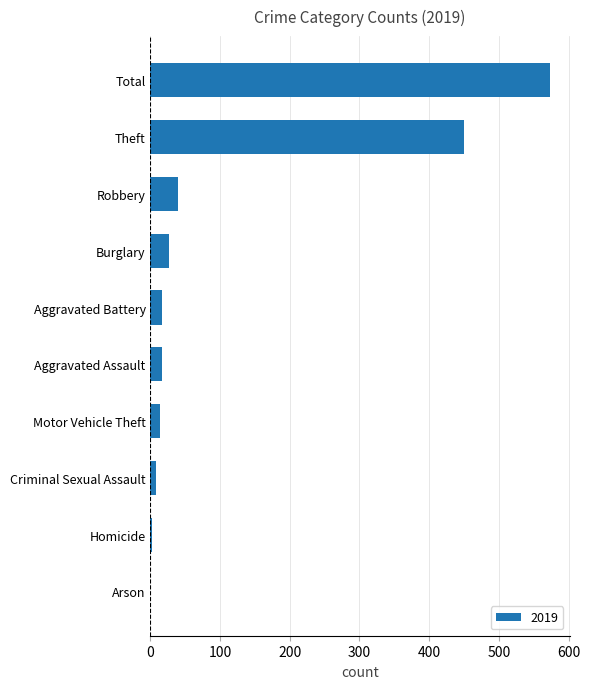

What is the sum of all values?

1146